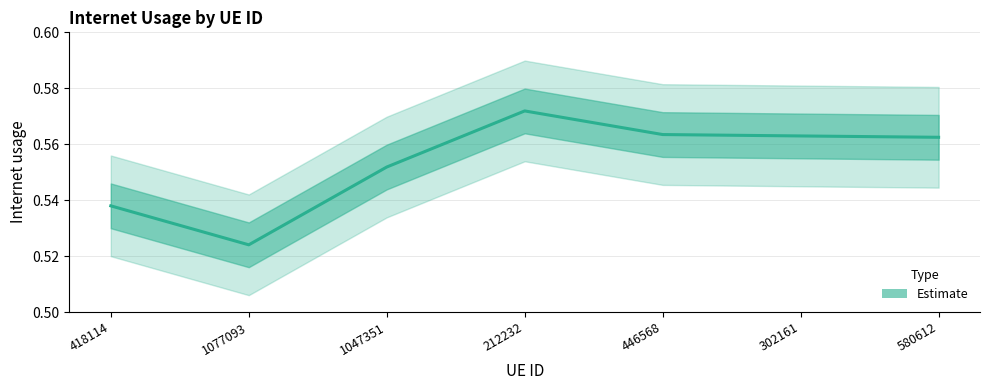

Where is the data nearest to the value 0?

1077093